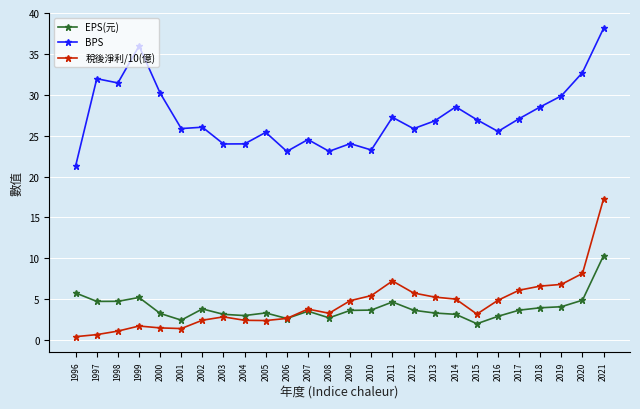

Where is the first local minimum for BPS?

1998